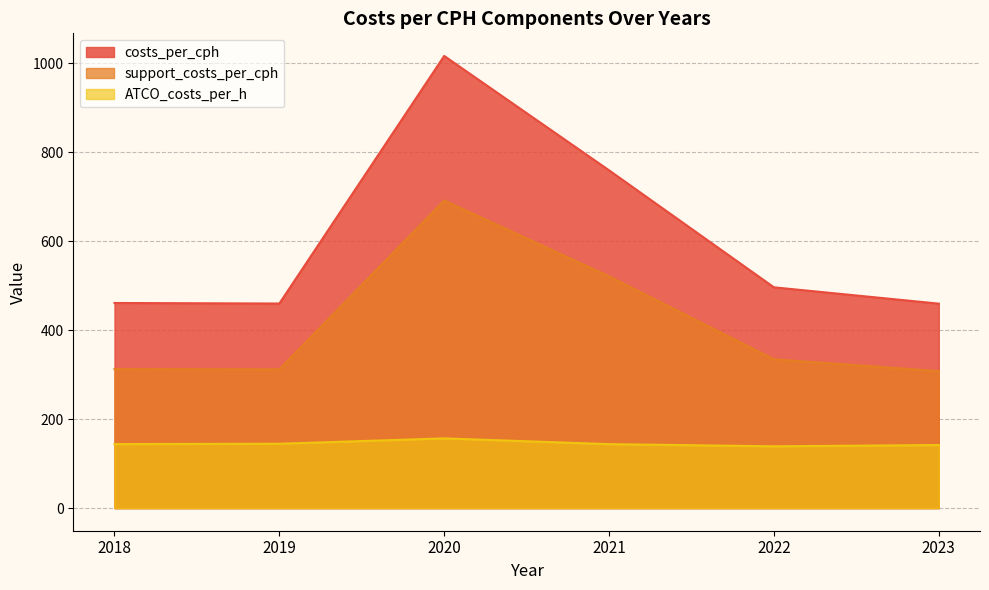

What is the difference between the costs_per_cph values at 2020 and 2022?

520.0